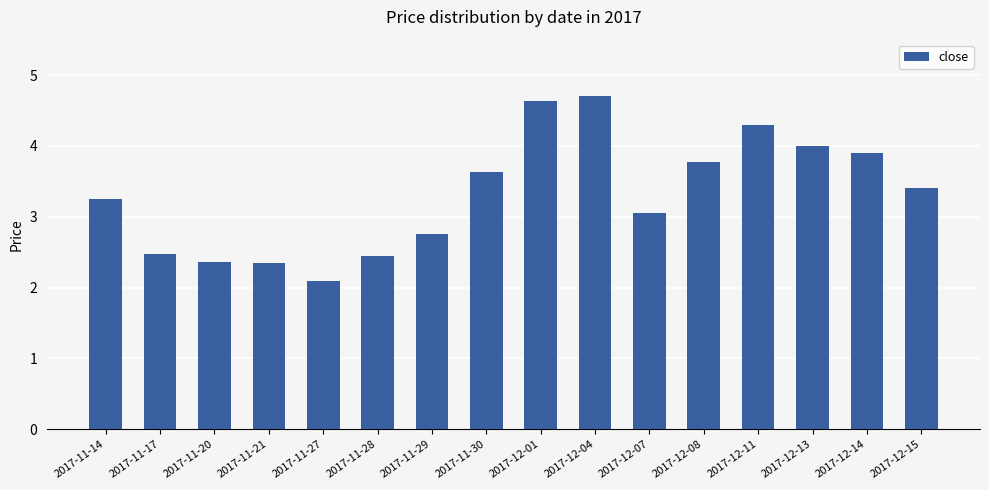

Read the value at 2017-12-14.

3.9